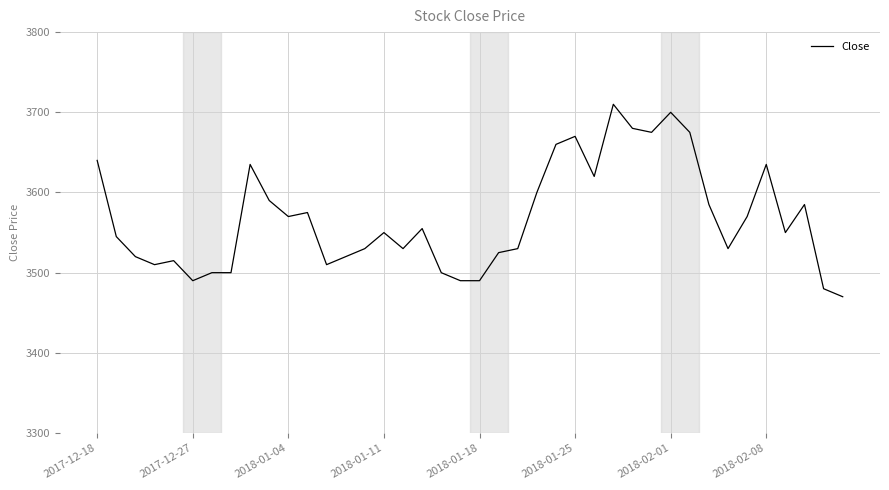

Reading right to left, what are all the values shown in this chart?

3470	3480	3585	3550	3635	3570	3530	3585	3675	3700	3675	3680	3710	3620	3670	3660	3600	3530	3525	3490	3490	3500	3555	3530	3550	3530	3520	3510	3575	3570	3590	3635	3500	3500	3490	3515	3510	3520	3545	3640